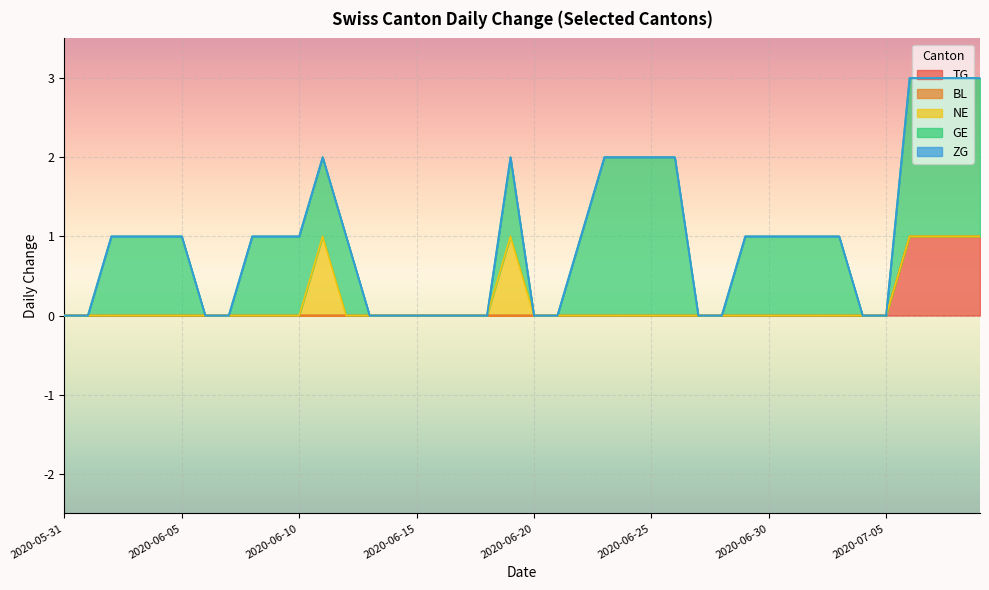

True or false: NE has more than 1 points higher than both neighbors.

True